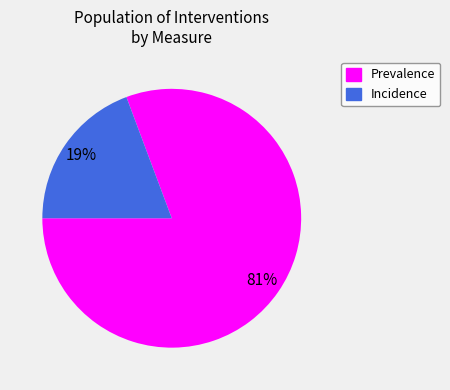

Is the sum of Prevalence and Incidence greater than half?

Yes